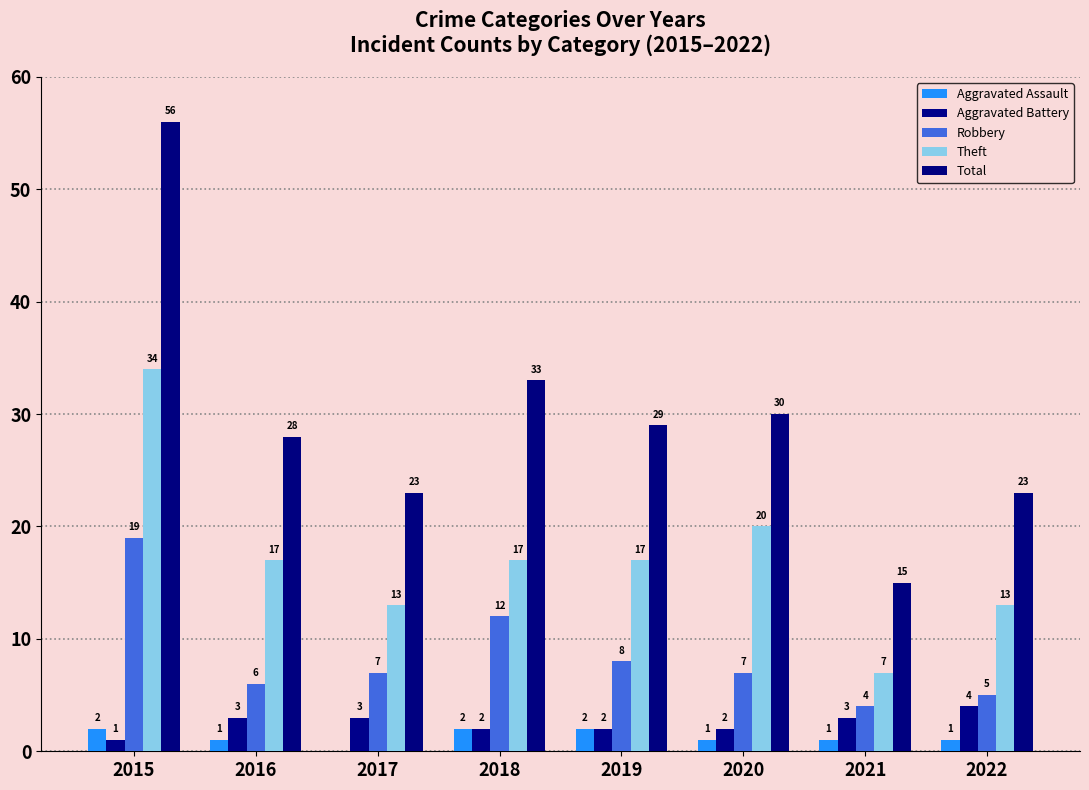

At which label does Total reach its minimum?

2021